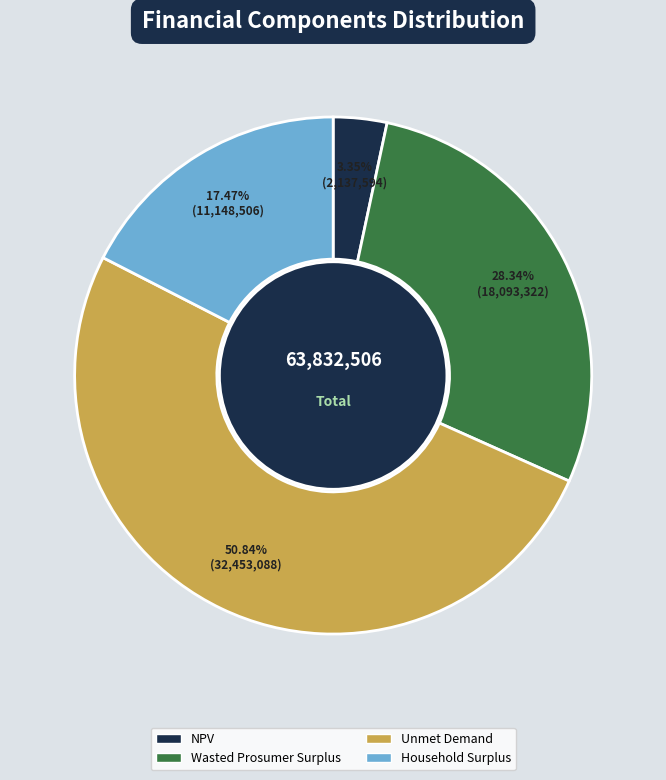

Is it true that NPV is 15% of the pie?

False